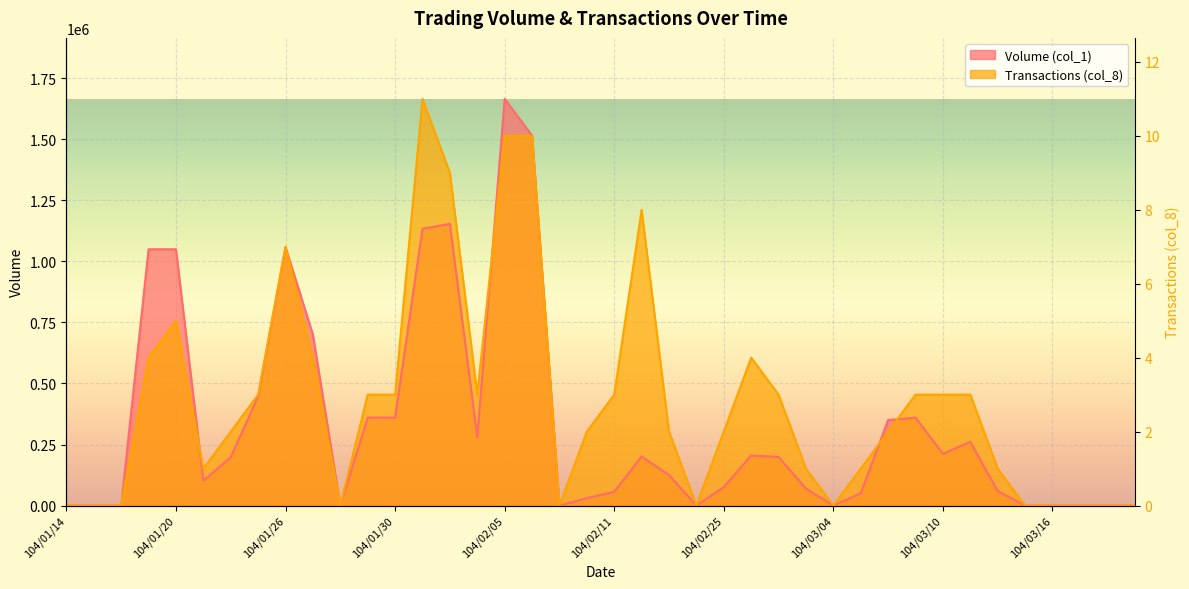

List the labels in order of Volume (col_1) value, largest first.

104/02/05, 104/02/06, 104/02/03, 104/02/02, 104/01/26, 104/01/19, 104/01/20, 104/01/27, 104/01/23, 104/01/29, 104/01/30, 104/03/09, 104/03/06, 104/02/04, 104/03/11, 104/03/10, 104/02/26, 104/02/12, 104/03/02, 104/01/22, 104/02/13, 104/01/21, 104/02/25, 104/03/03, 104/03/12, 104/02/11, 104/03/05, 104/02/10, 104/01/14, 104/01/15, 104/01/16, 104/01/28, 104/02/09, 104/02/24, 104/03/04, 104/03/13, 104/03/16, 104/03/17, 104/03/18, 104/03/19